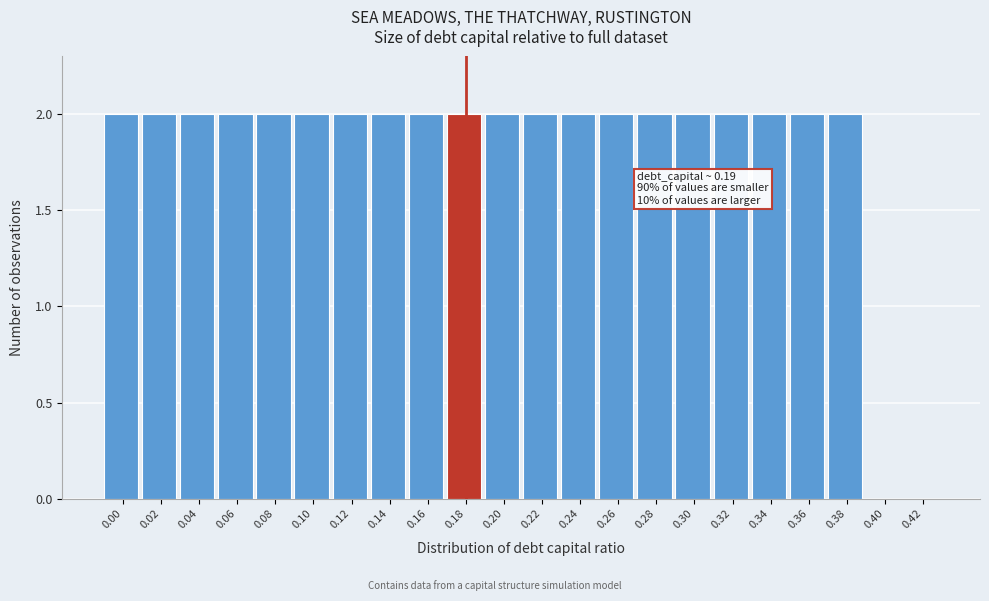

Reading left to right, transcribe all the data shown in this chart.

0.00=2	0.02=2	0.04=2	0.06=2	0.08=2	0.10=2	0.12=2	0.14=2	0.16=2	0.18=2	0.20=2	0.22=2	0.24=2	0.26=2	0.28=2	0.30=2	0.32=2	0.34=2	0.36=2	0.38=2	0.40=0	0.42=0